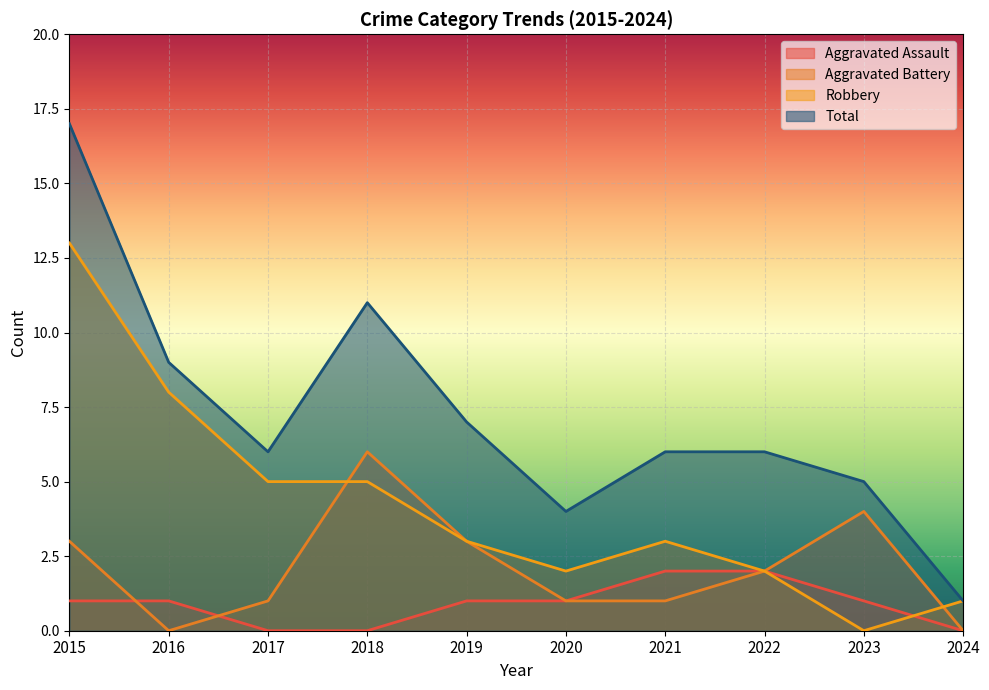

At which label does Aggravated Assault first exceed 1?

2021